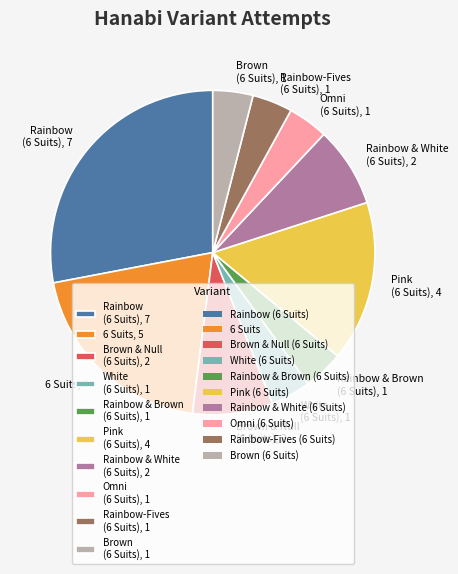

Is there a majority slice in this chart?

No